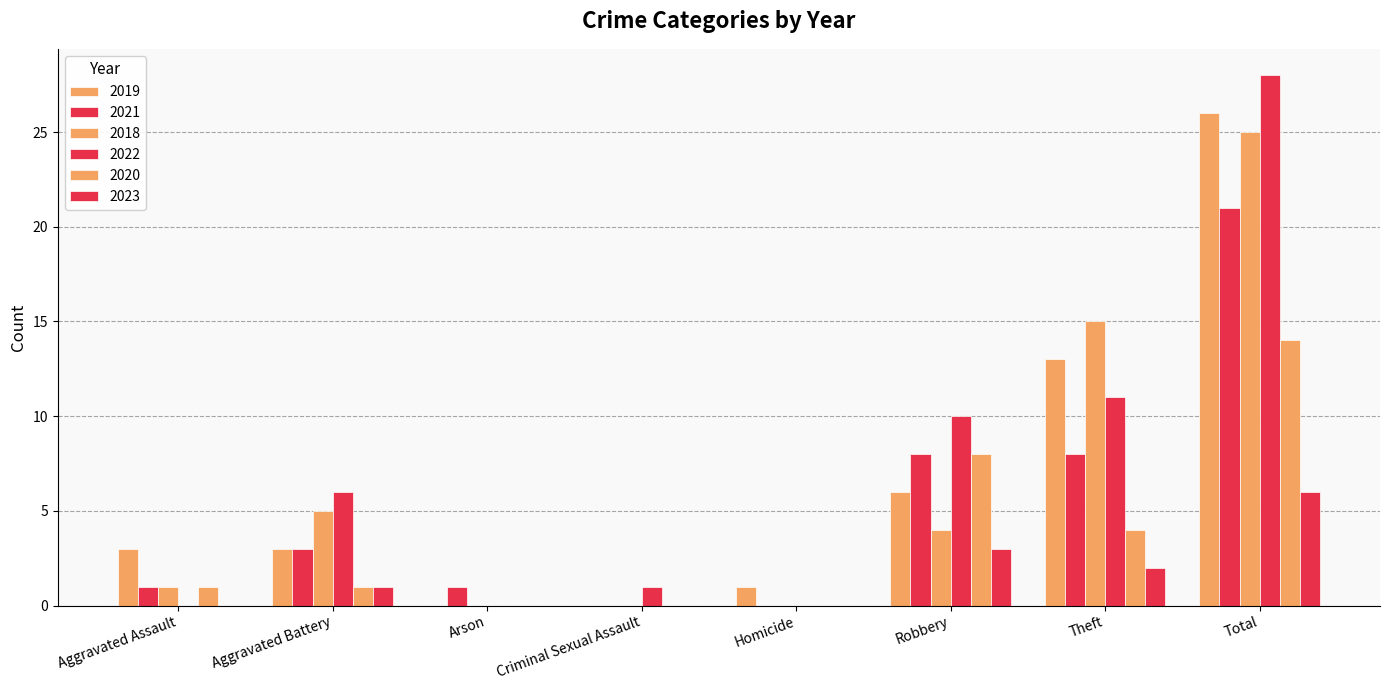

How many series are shown in this chart?

6